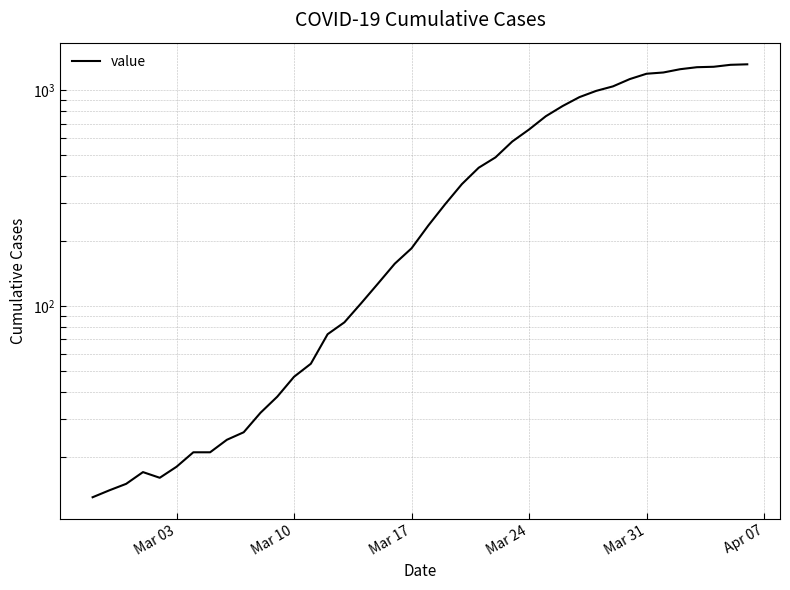

Reading left to right, what are all the values shown in this chart?

13	14	15	17	16	18	21	21	24	26	32	38	47	54	74	84	103	127	157	185	236	296	367	437	488	578	657	757	844	928	992	1041	1125	1191	1207	1250	1277	1283	1310	1317